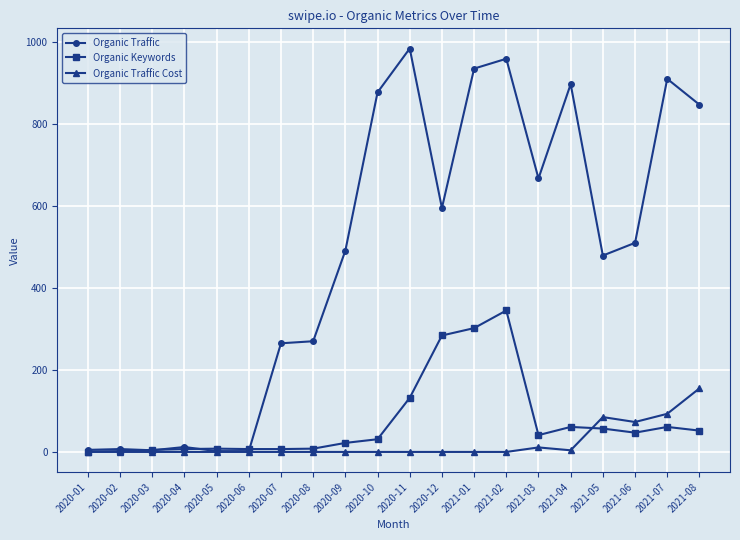

List the series in order of their peak value, highest first.

Organic Traffic, Organic Keywords, Organic Traffic Cost